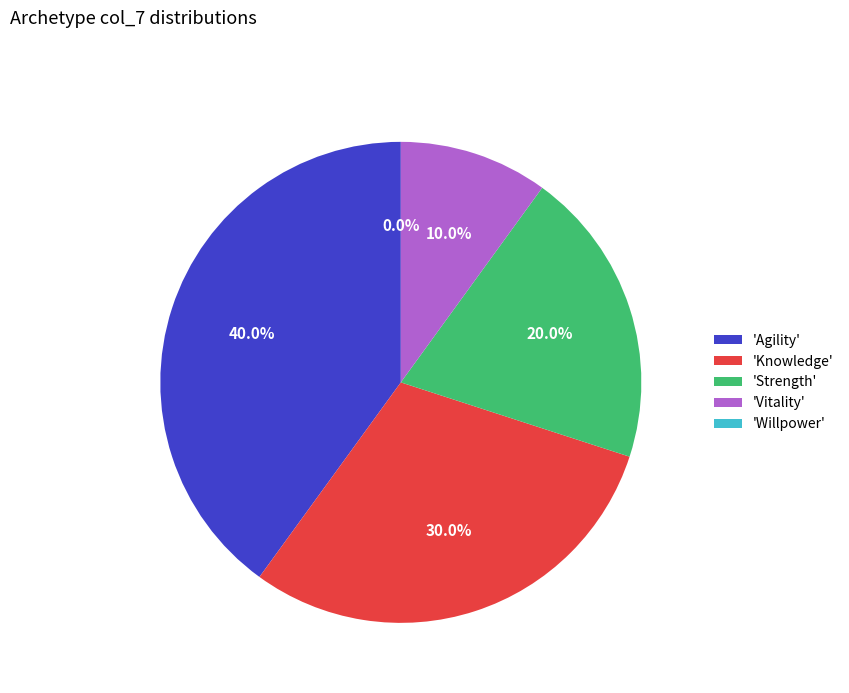

To the nearest percent, what is the difference between the Agility and Knowledge slice percentages?

10%